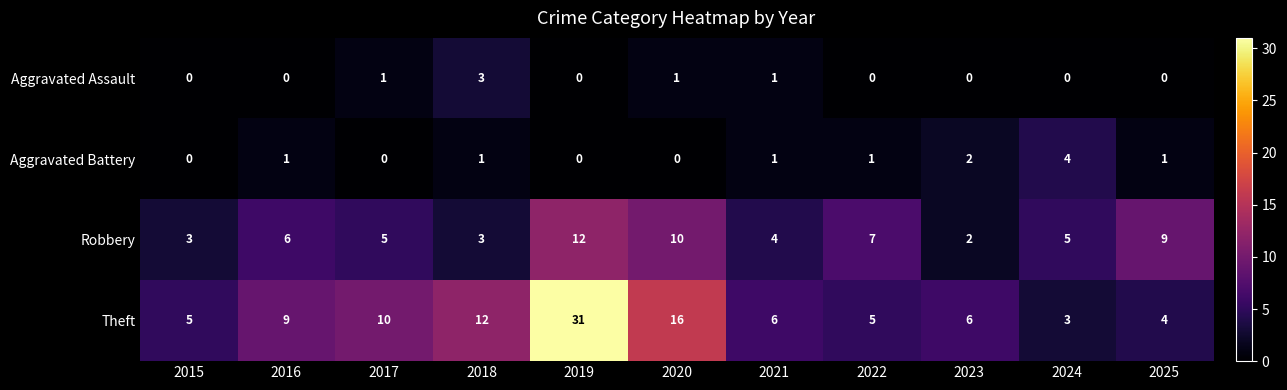

What is the sum of all Theft values?

107